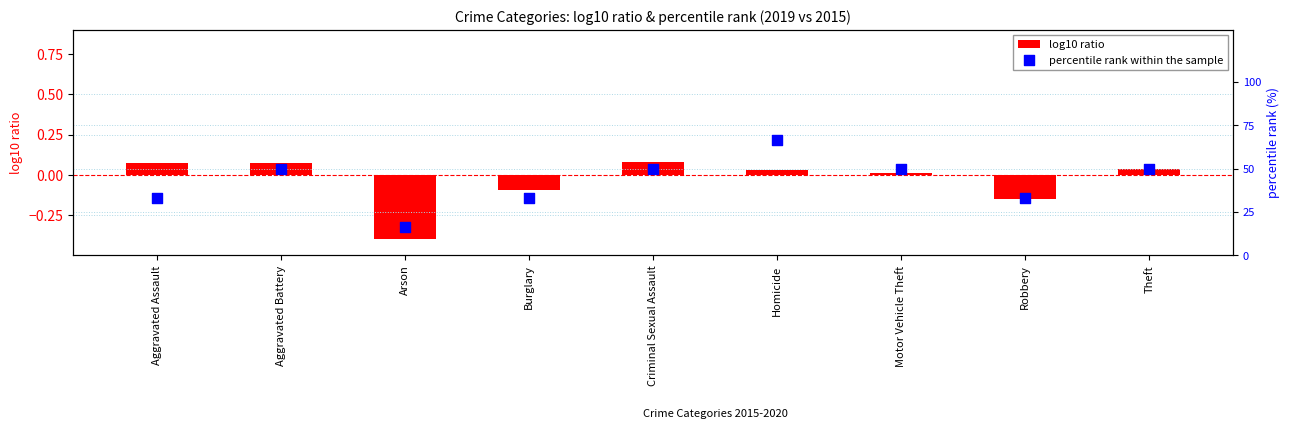

What is the total value across all series at Homicide?

66.7